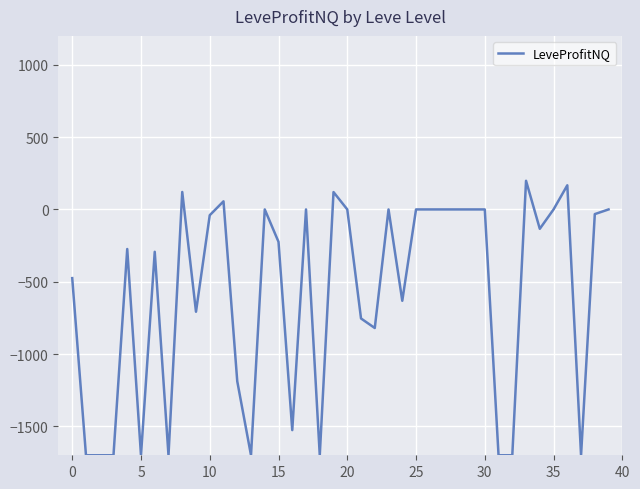

What is the greatest value displayed?

198.0